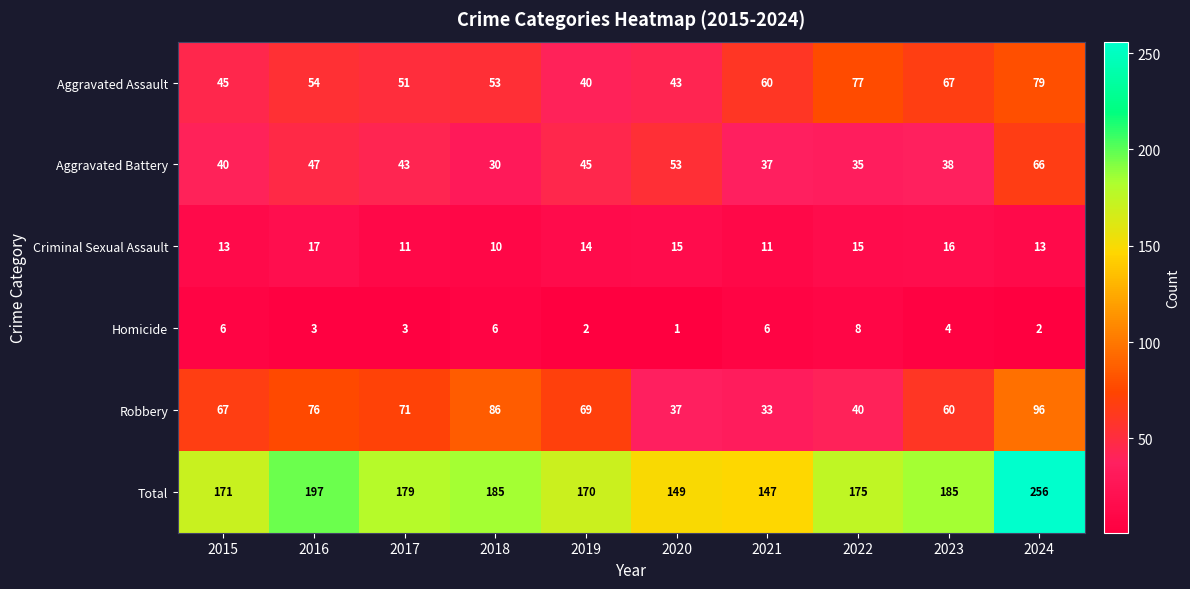

At which label does Robbery reach its minimum?

2021